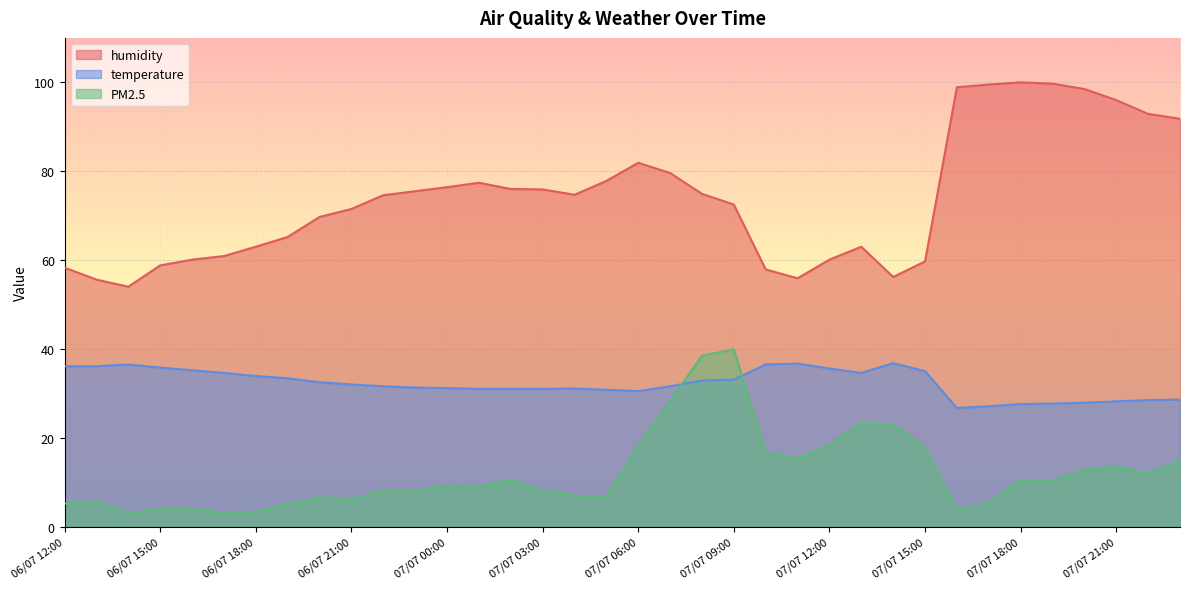

True or false: PM2.5 and humidity cross at least once.

False